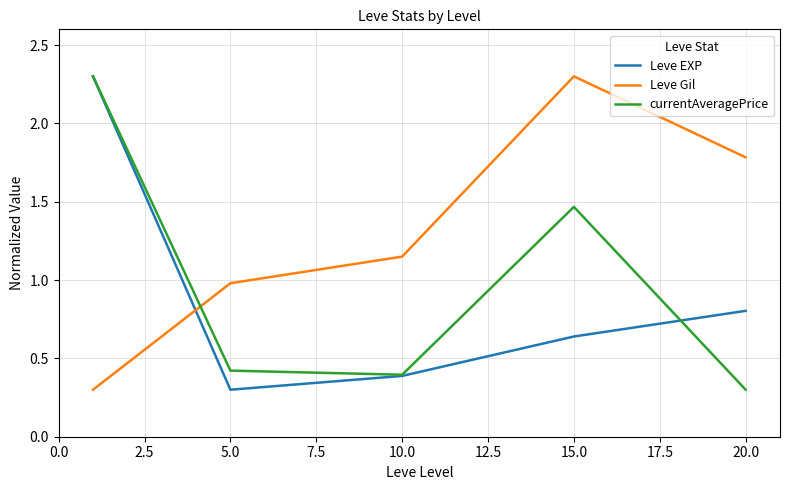

How many intersections are there between currentAveragePrice and Leve Gil?

1